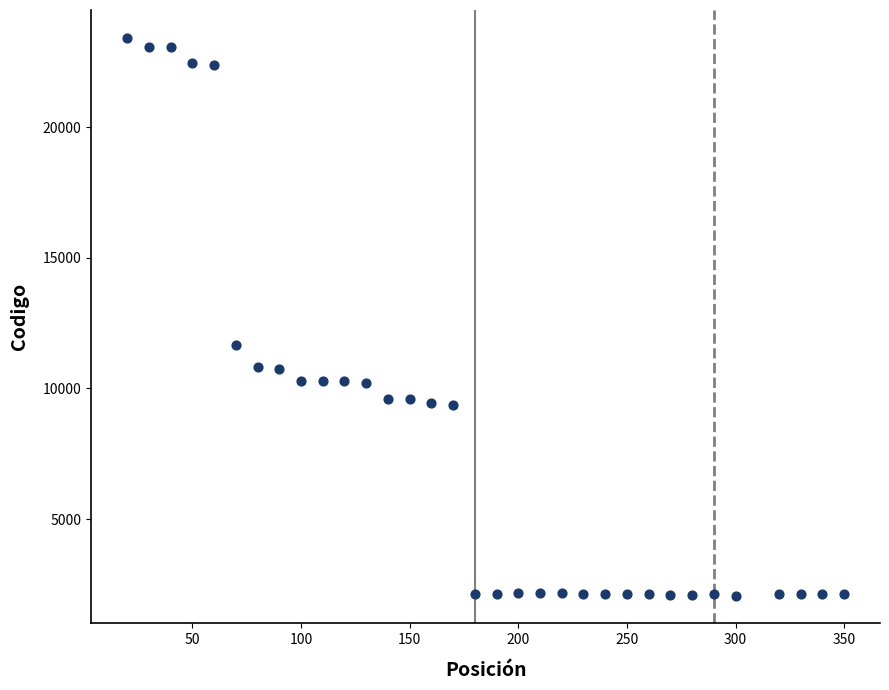

What Y value in the scatter plot is closest to 12743?

11672